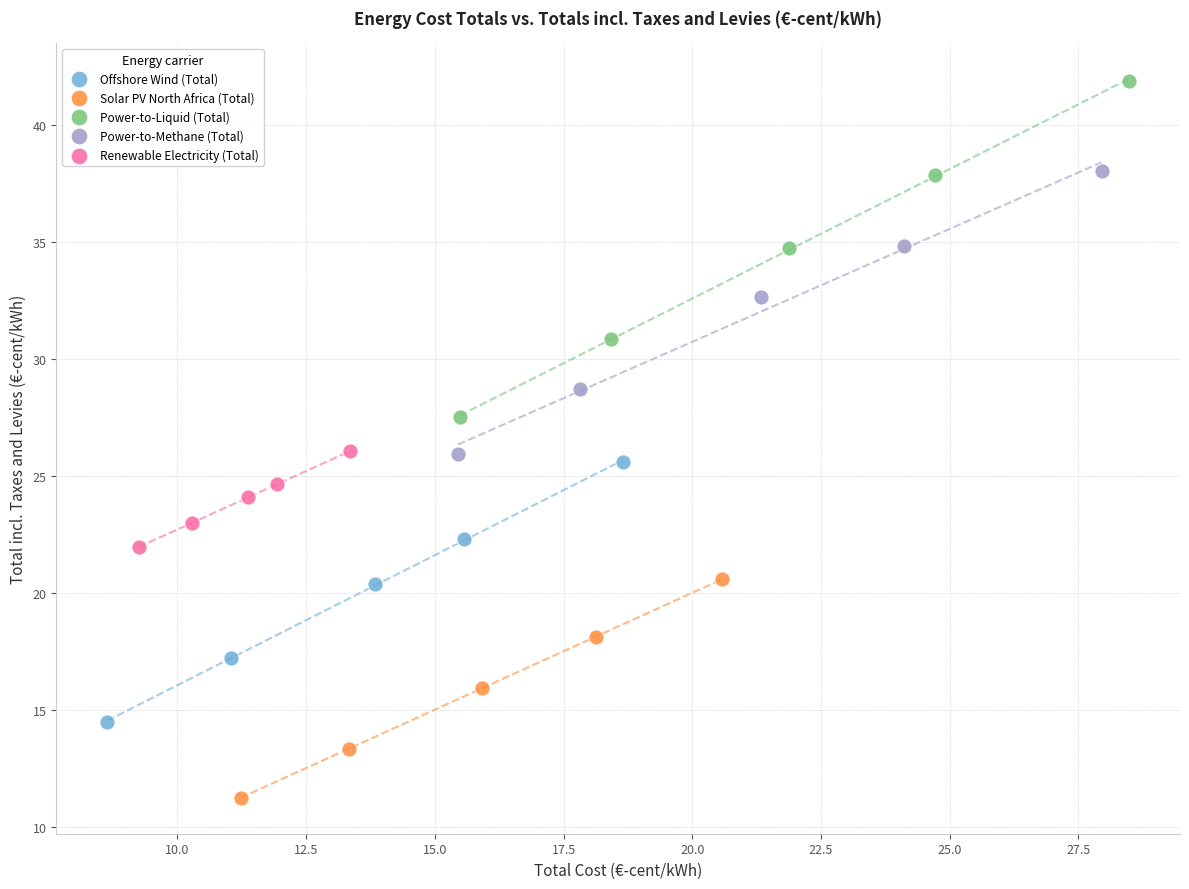

Which series contains the lowest Y value?

Solar PV North Africa (Total)